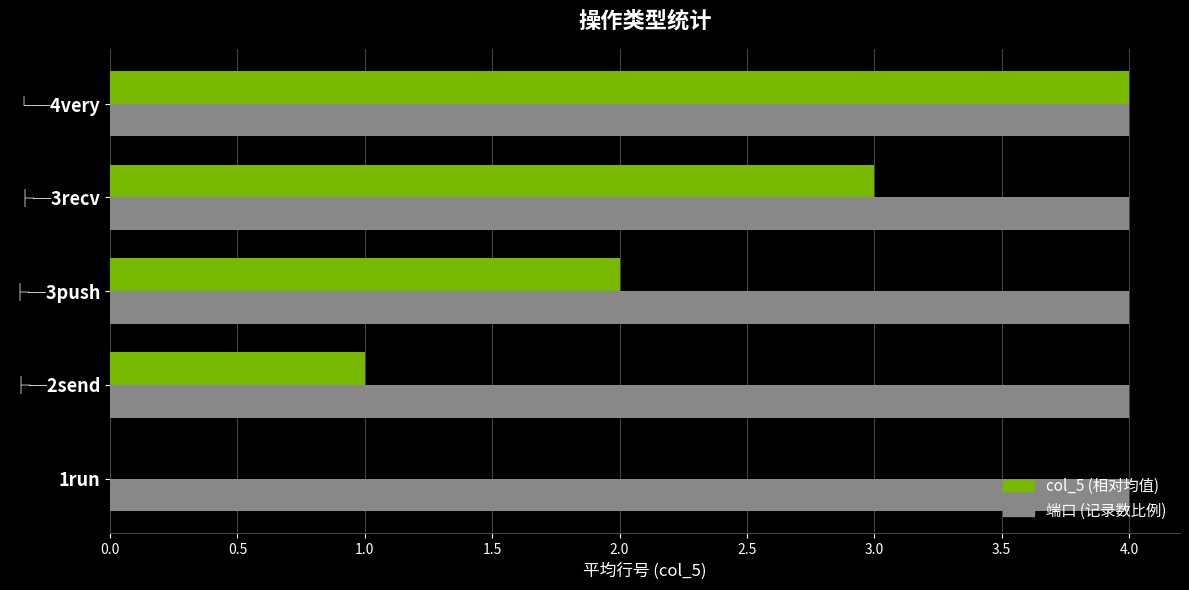

What is the sum of all 端口 (记录数比例) values?

20